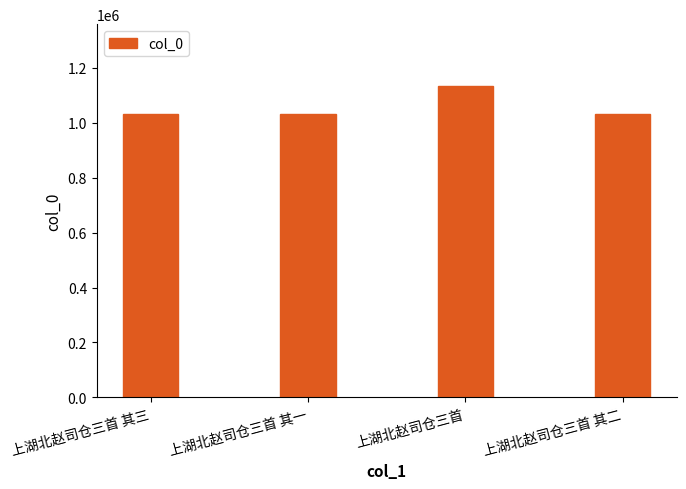

What is the maximum value shown in the chart?

1131647